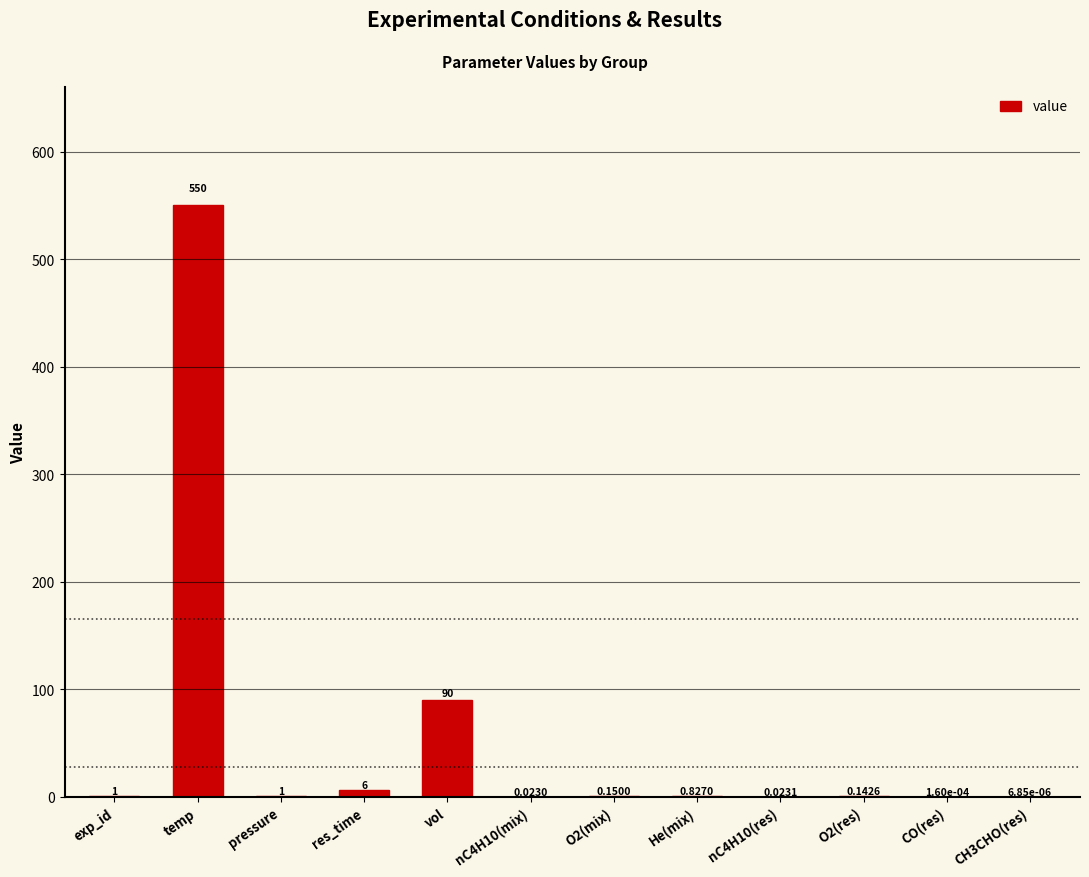

Where is the data nearest to the value 275?

vol